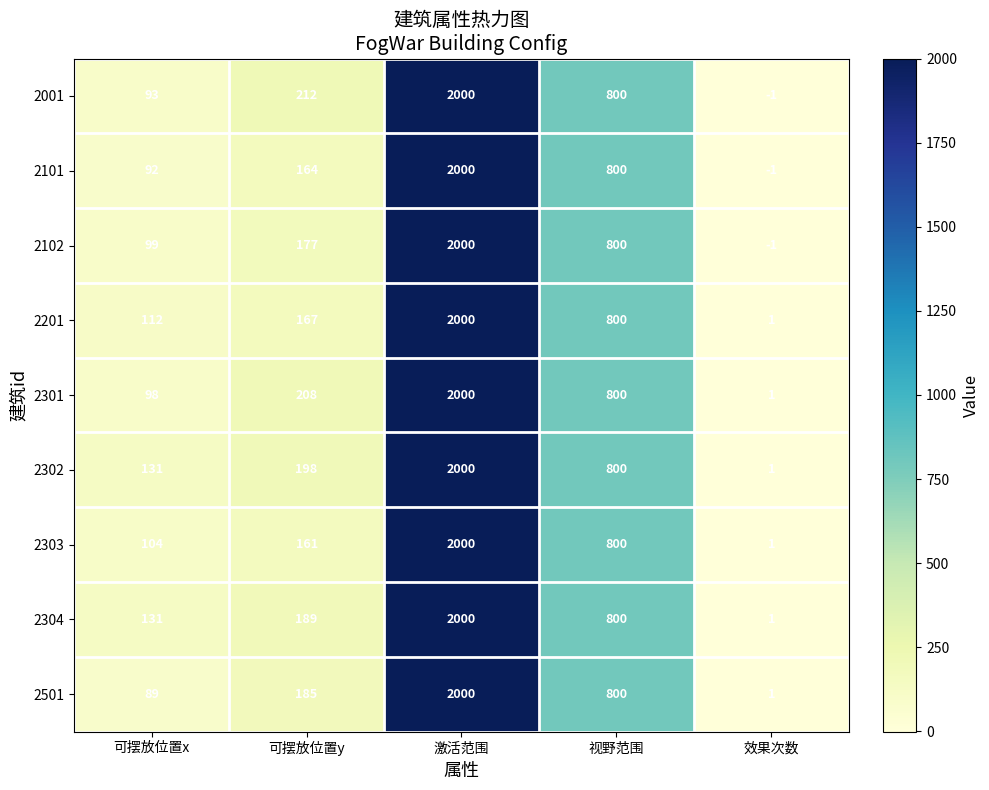

At which category does the chart reach its minimum across all series?

效果次数